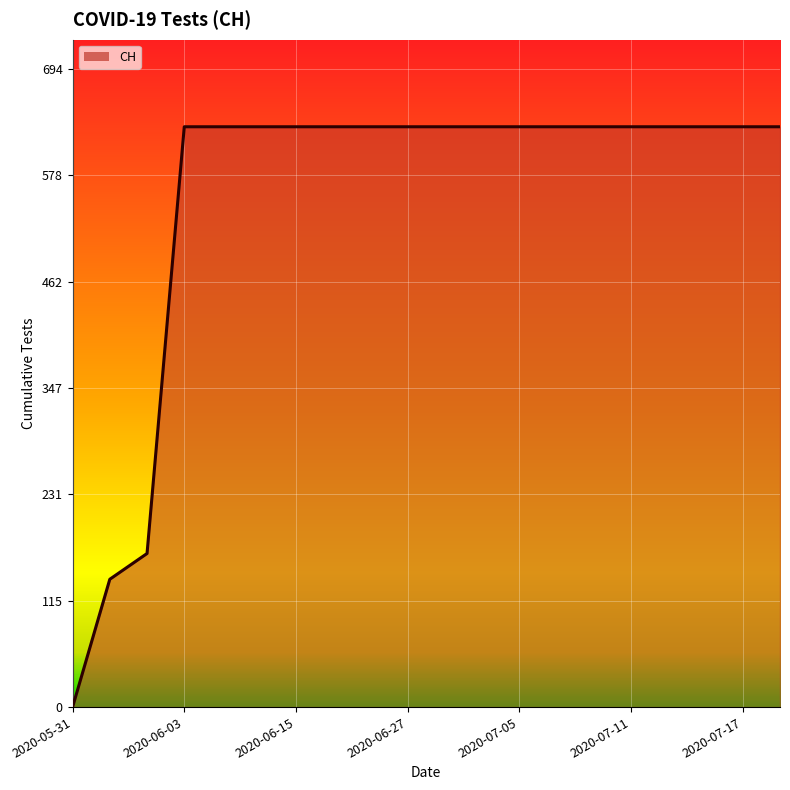

Reading left to right, what are all the values shown in this chart?

0	139	167	631	631	631	631	631	631	631	631	631	631	631	631	631	631	631	631	631